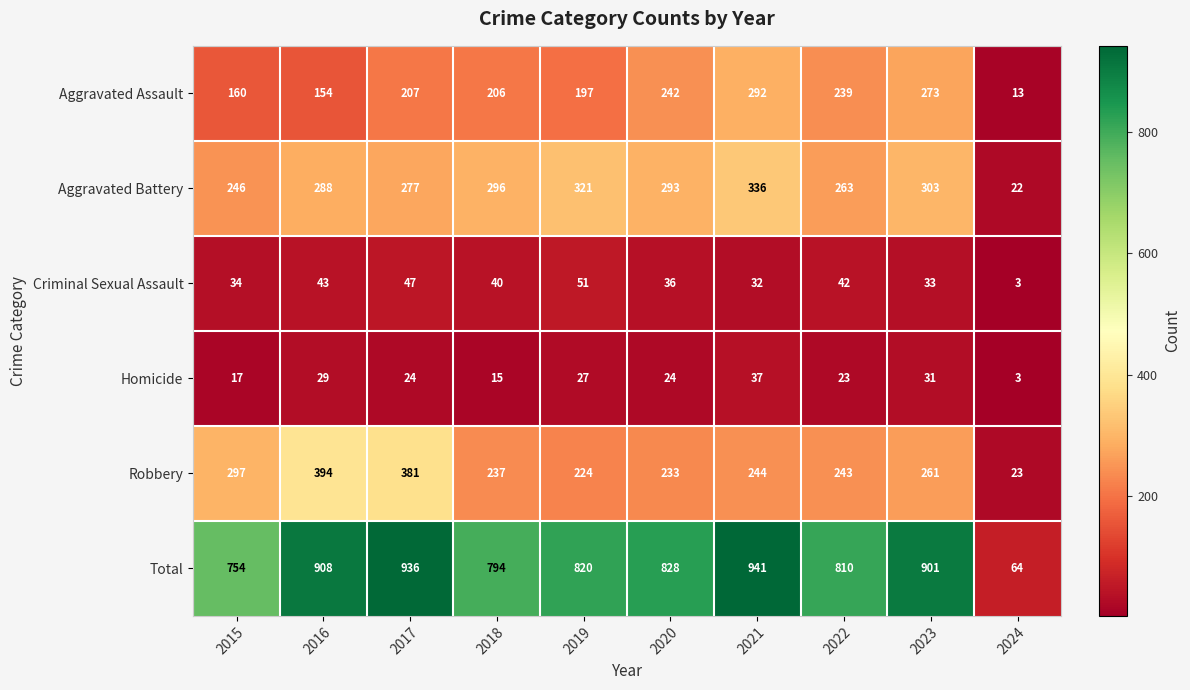

Is it true that Aggravated Battery equals 303 at 2023?

True